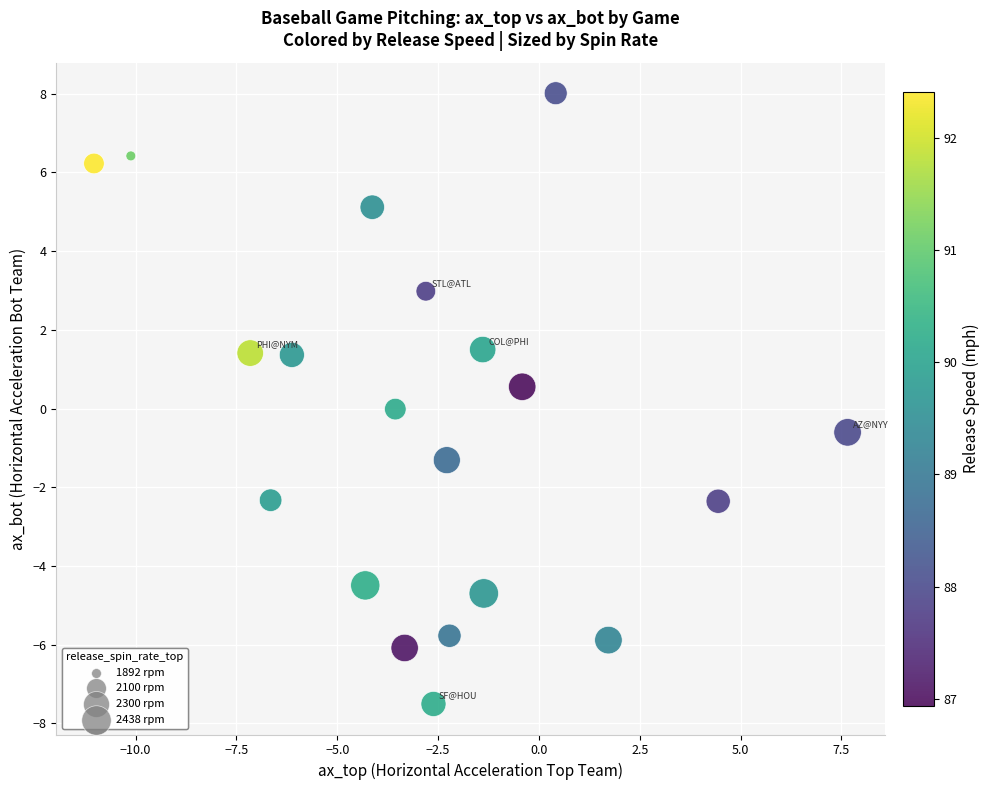

What is the range of Y values (max minus min)?

15.5